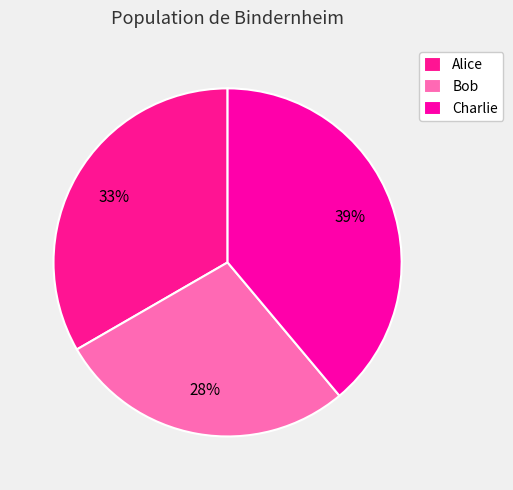

Combined, what portion of the pie is Charlie and Alice?

72.2%